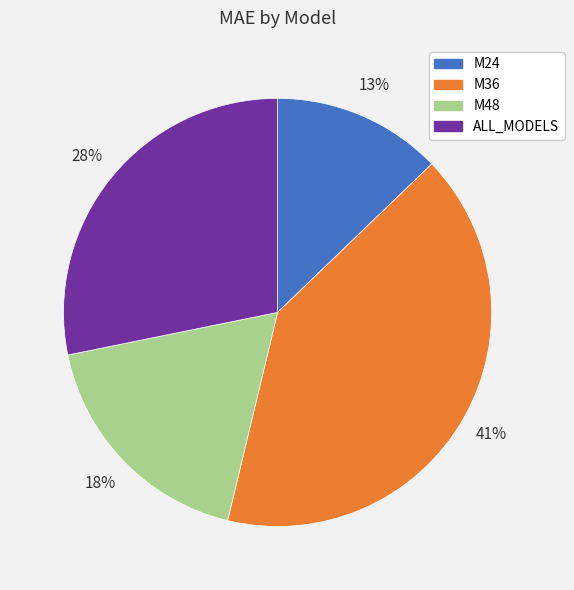

Does any single category account for the majority?

No